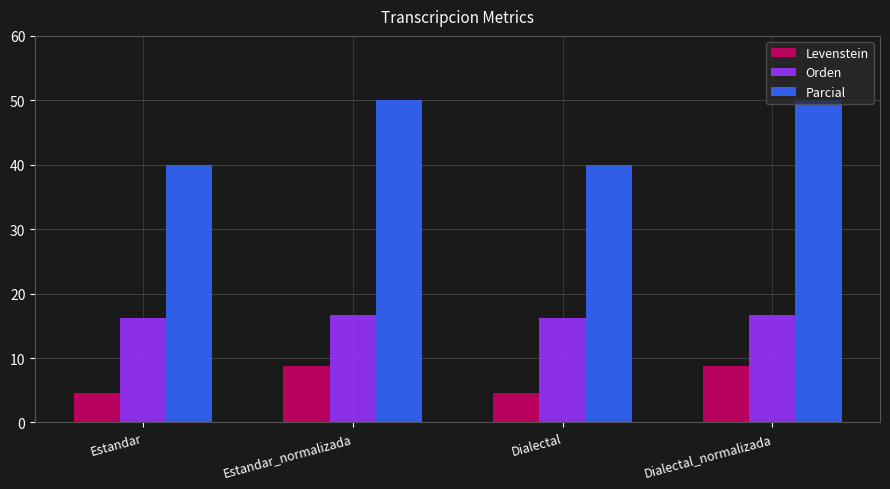

What is the value of the Orden bar at the 4th from the left?

16.7